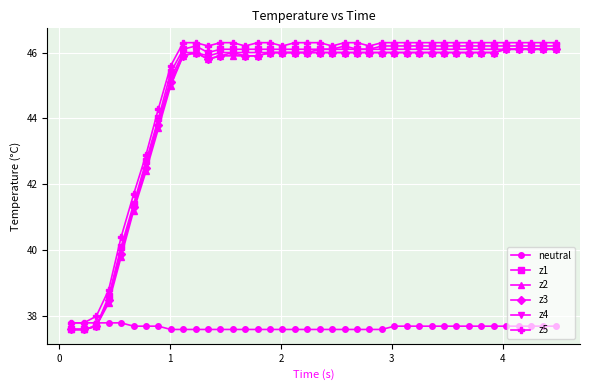

What are all the series names shown in the legend?

neutral, z1, z2, z3, z4, z5